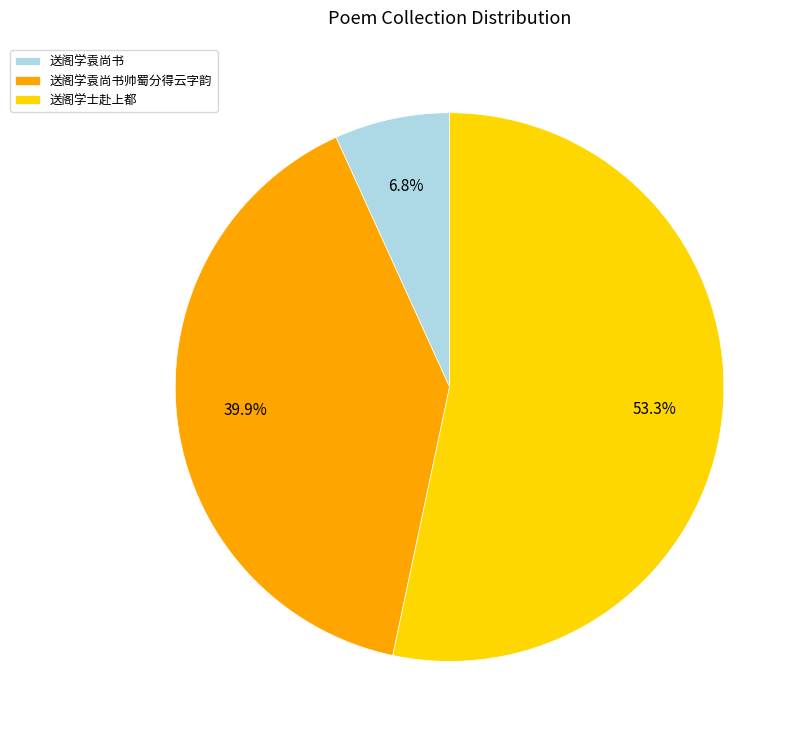

Is there a majority slice in this chart?

Yes